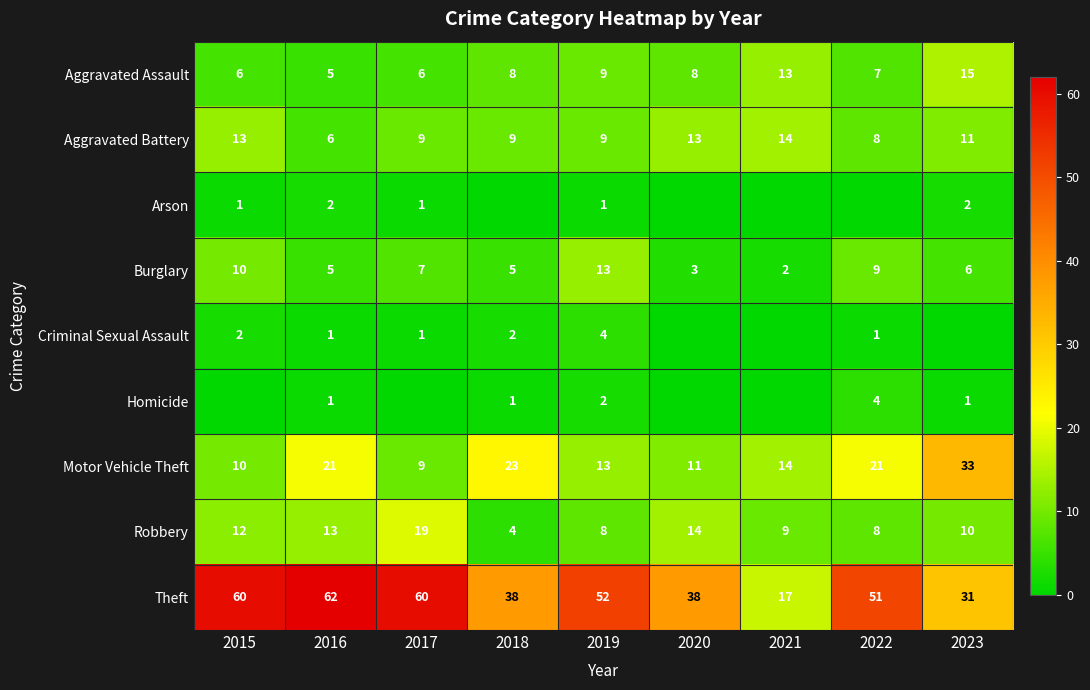

What is the sum of the Theft values at 2021 and 2023?

48